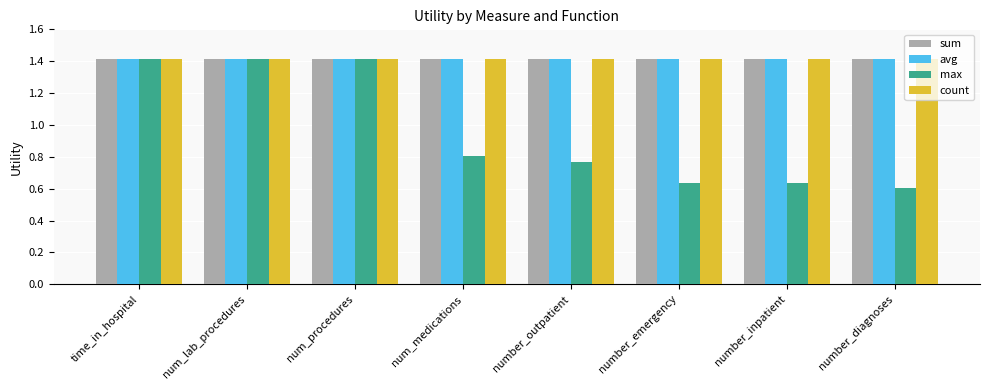

Which series has the widest spread of values?

max